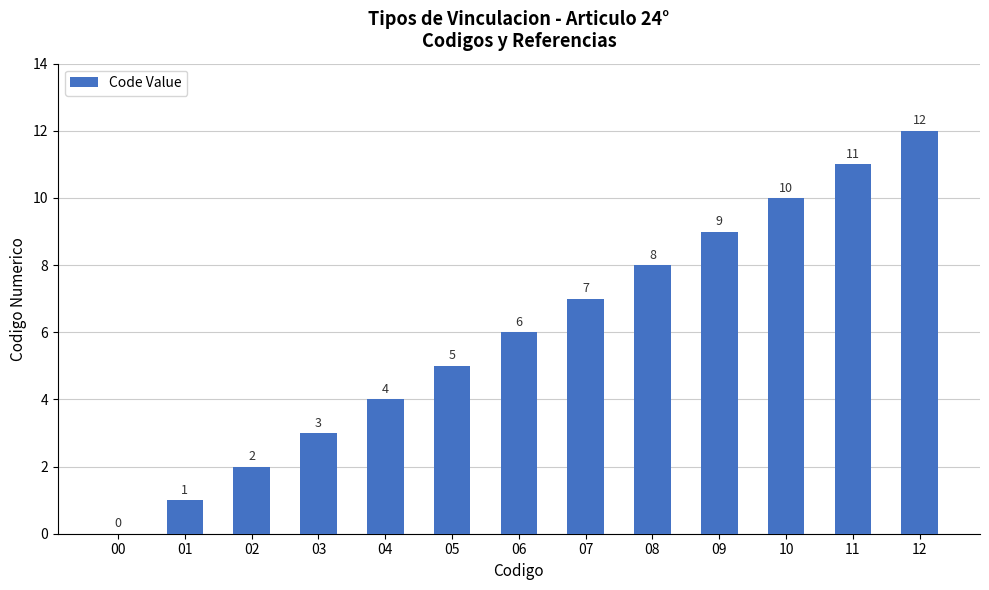

What is the maximum value shown in the chart?

12